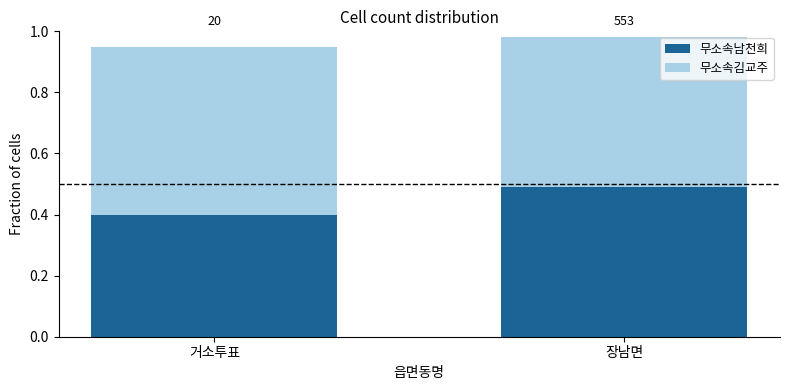

At how many categories does at least one series exceed 0?

2